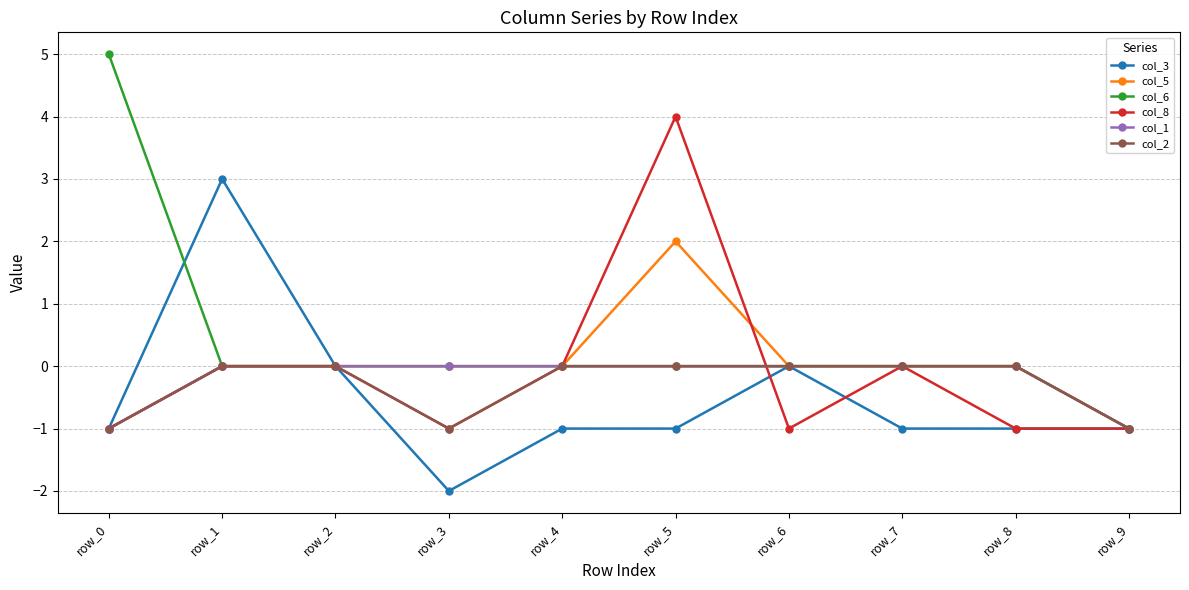

How many categories are shown in the chart?

10